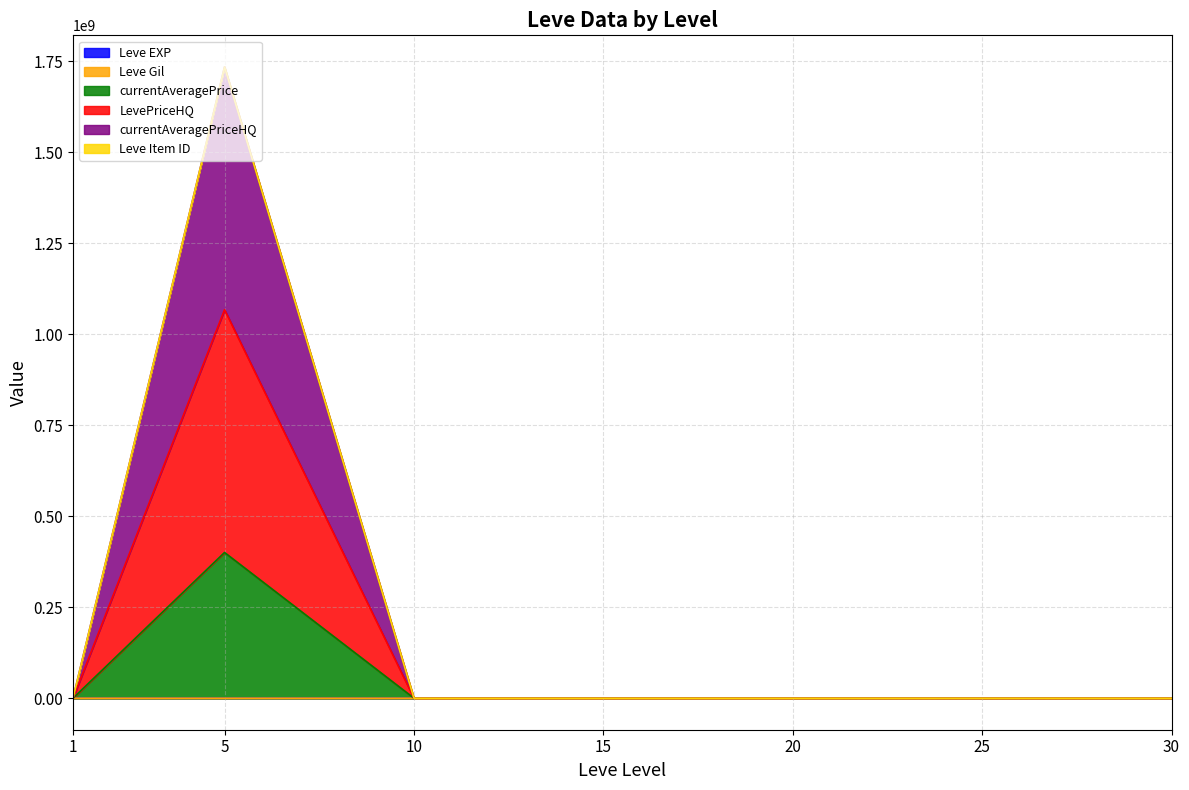

How many lines are shown in the chart?

6